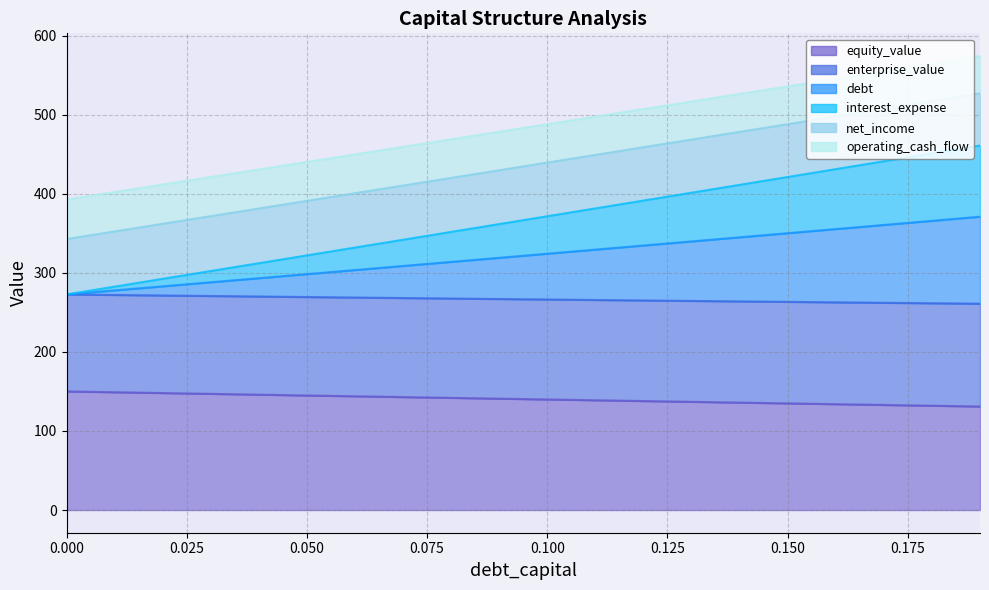

How many lines are shown in the chart?

6